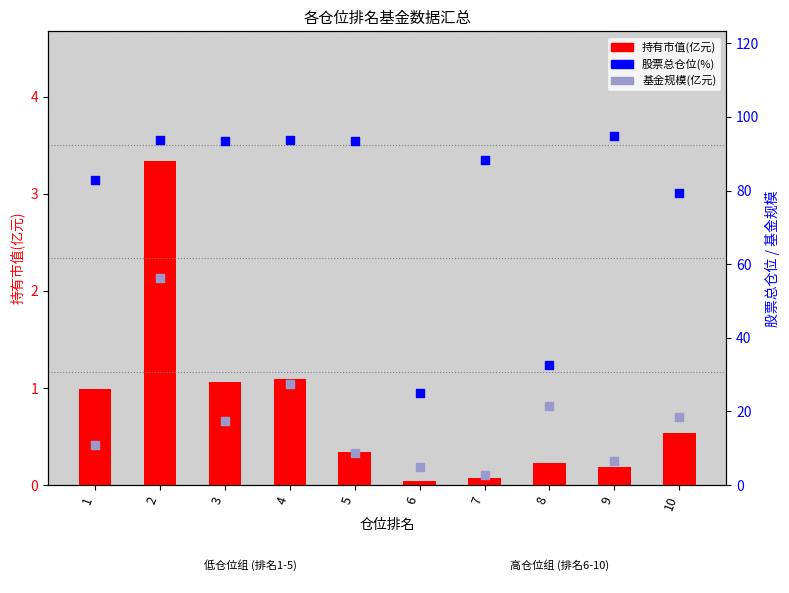

At how many categories does at least one series exceed 83?

6